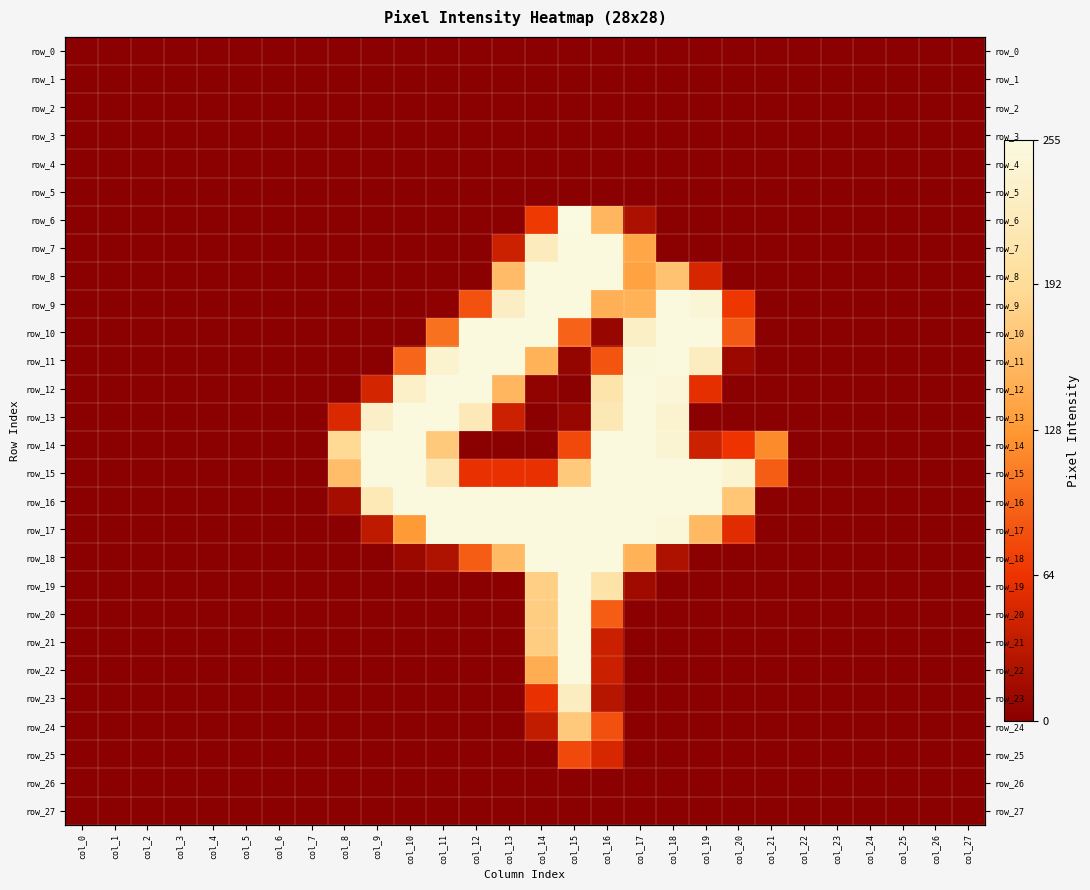

What is the maximum value shown in the chart?

255